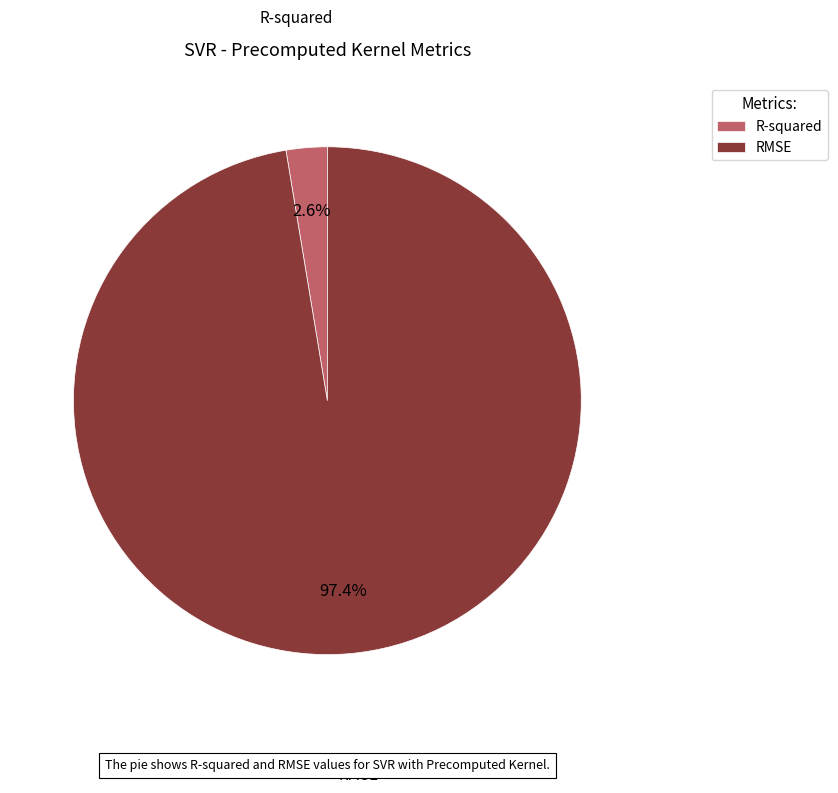

How many slices are in this pie chart?

2